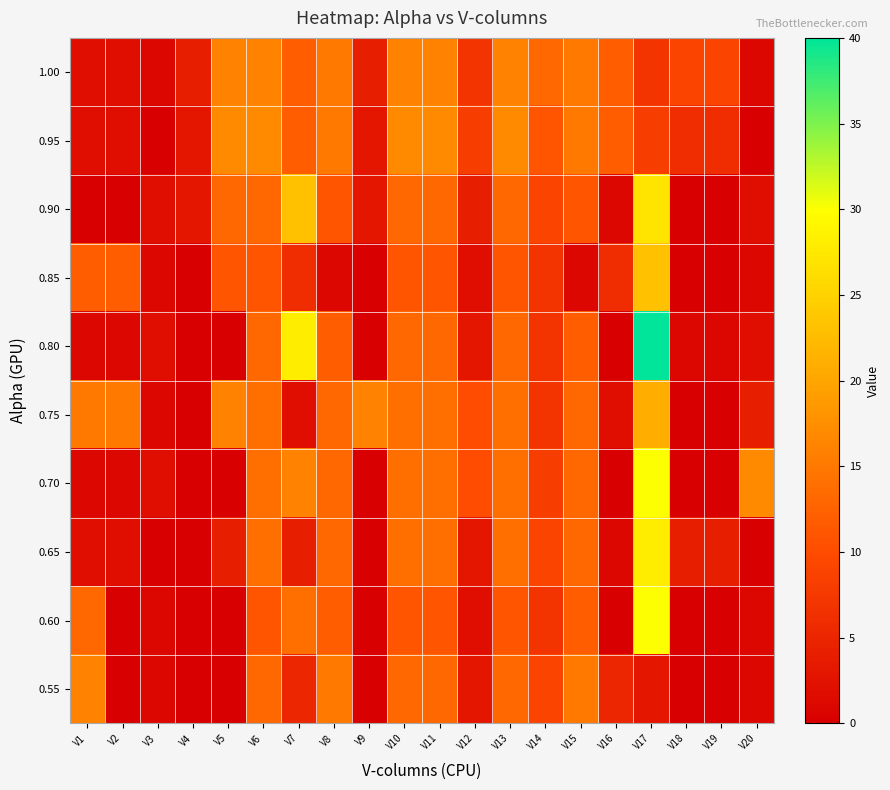

Which has a higher value, V18 or V15?

V15